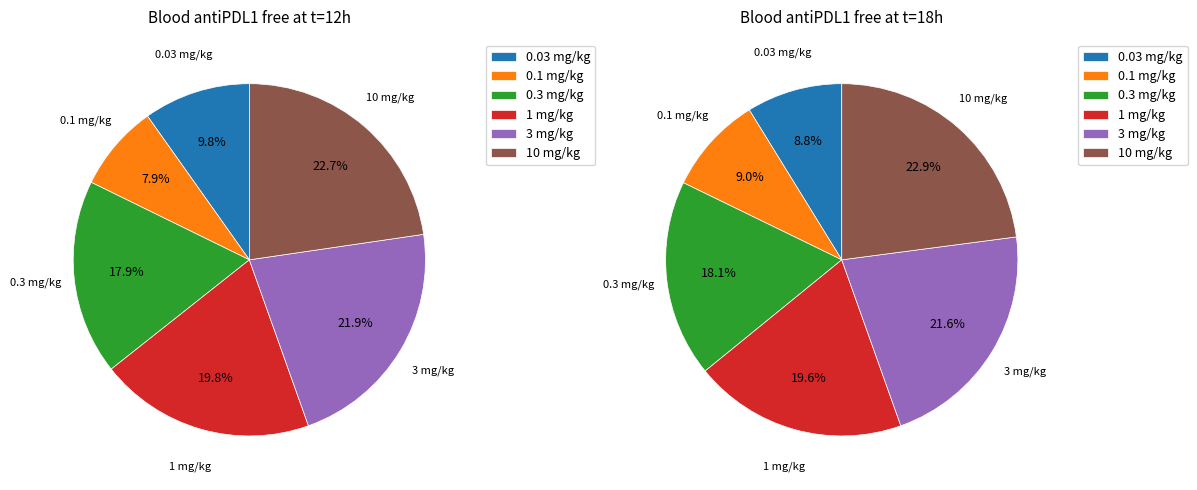

Which category has the biggest portion of the pie?

10 mg/kg